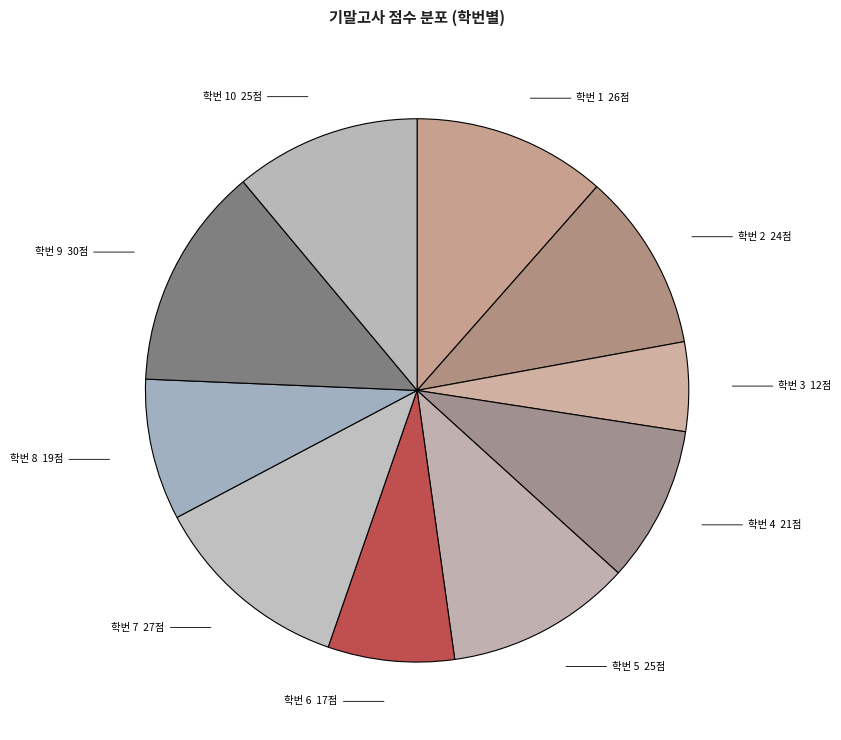

True or false: 학번 4 accounts for 21% of the total.

False